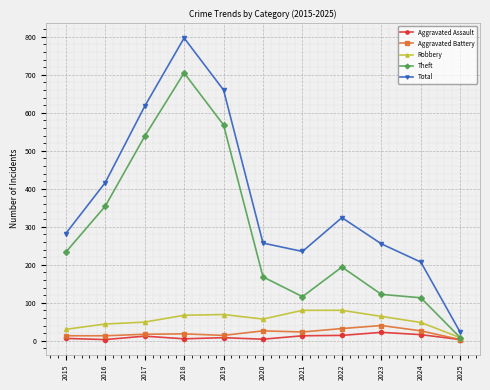

How many interior local peaks does the Total series have?

2